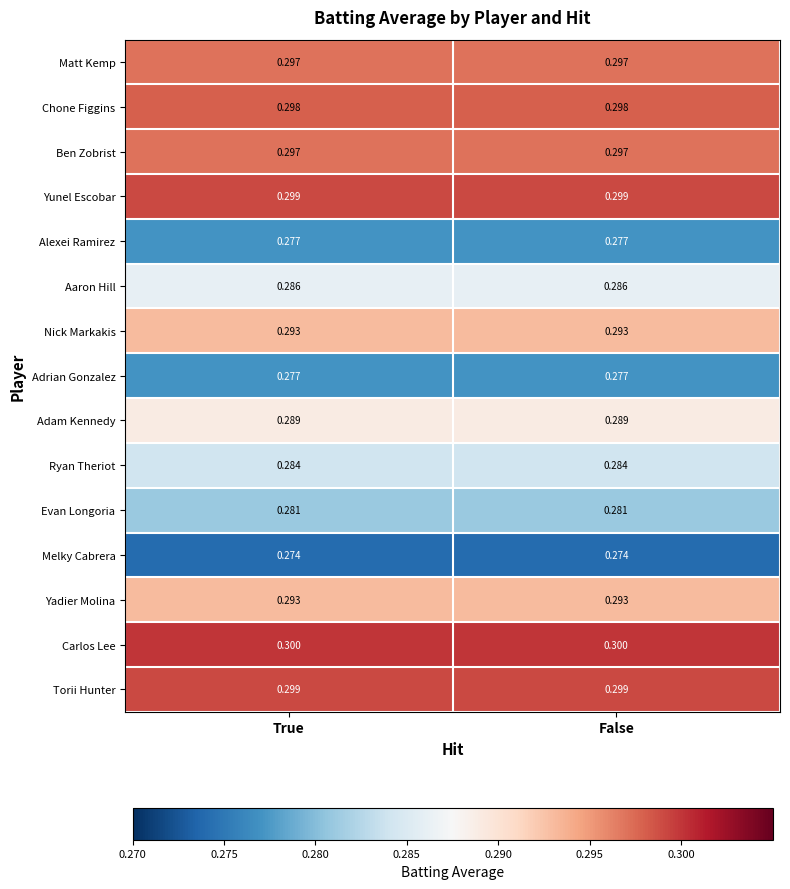

Is the value of Matt Kemp at False greater than the value of Yunel Escobar at True?

No